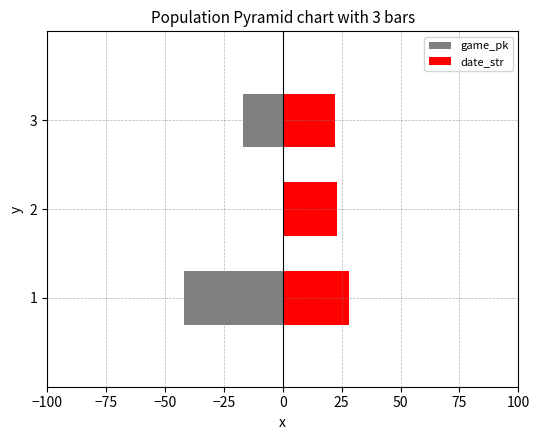

True or false: game_pk has a value of -22 at 3.

False